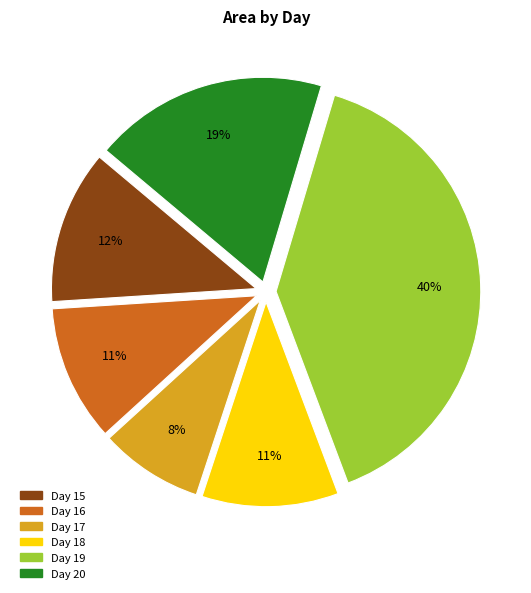

Is there any slice that represents more than half of the pie?

No